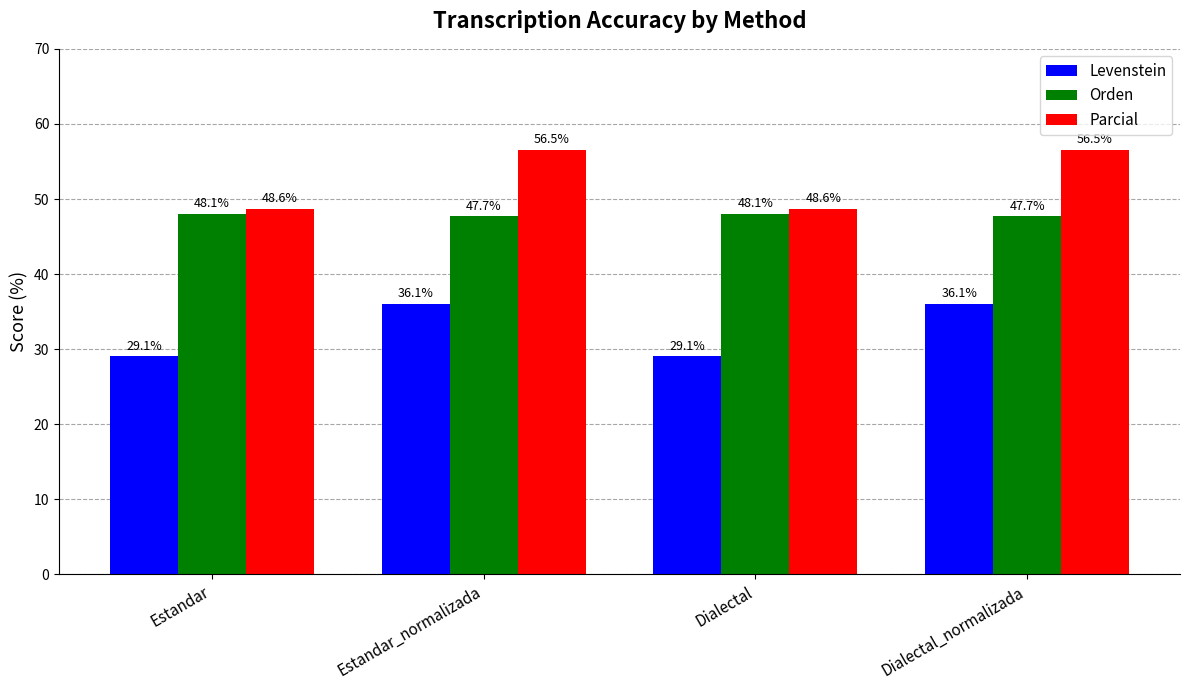

What is the smallest value displayed?

29.1